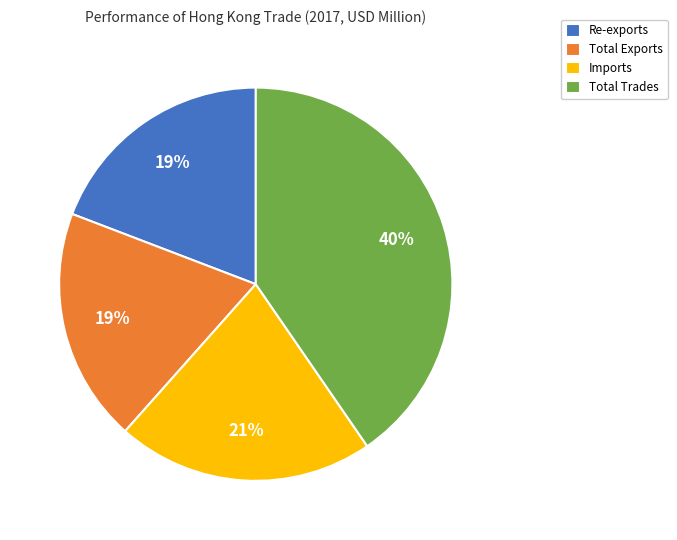

To the nearest percent, what portion does Total Trades represent?

40%